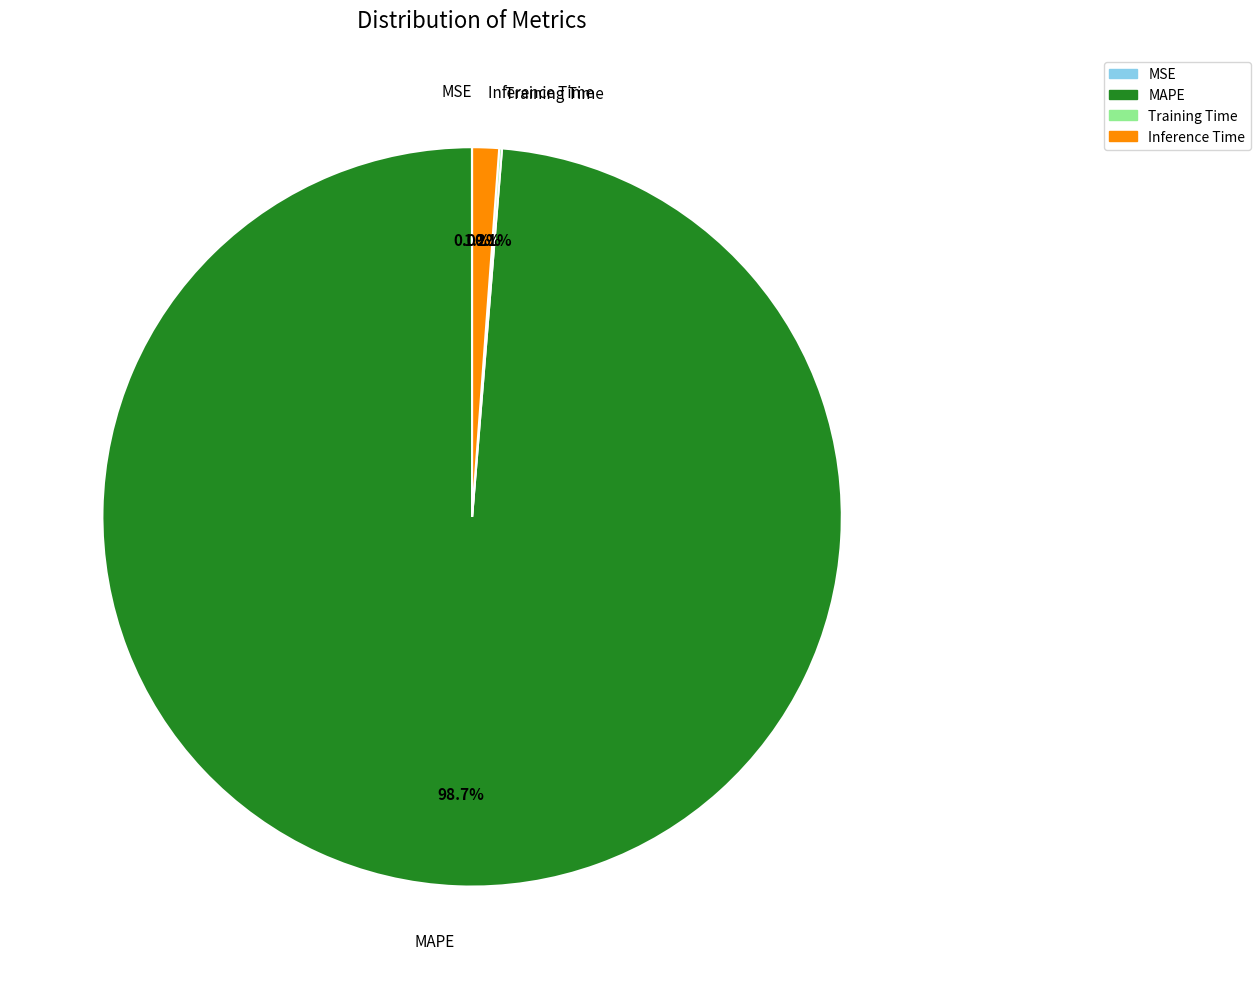

Which category has the biggest portion of the pie?

MAPE